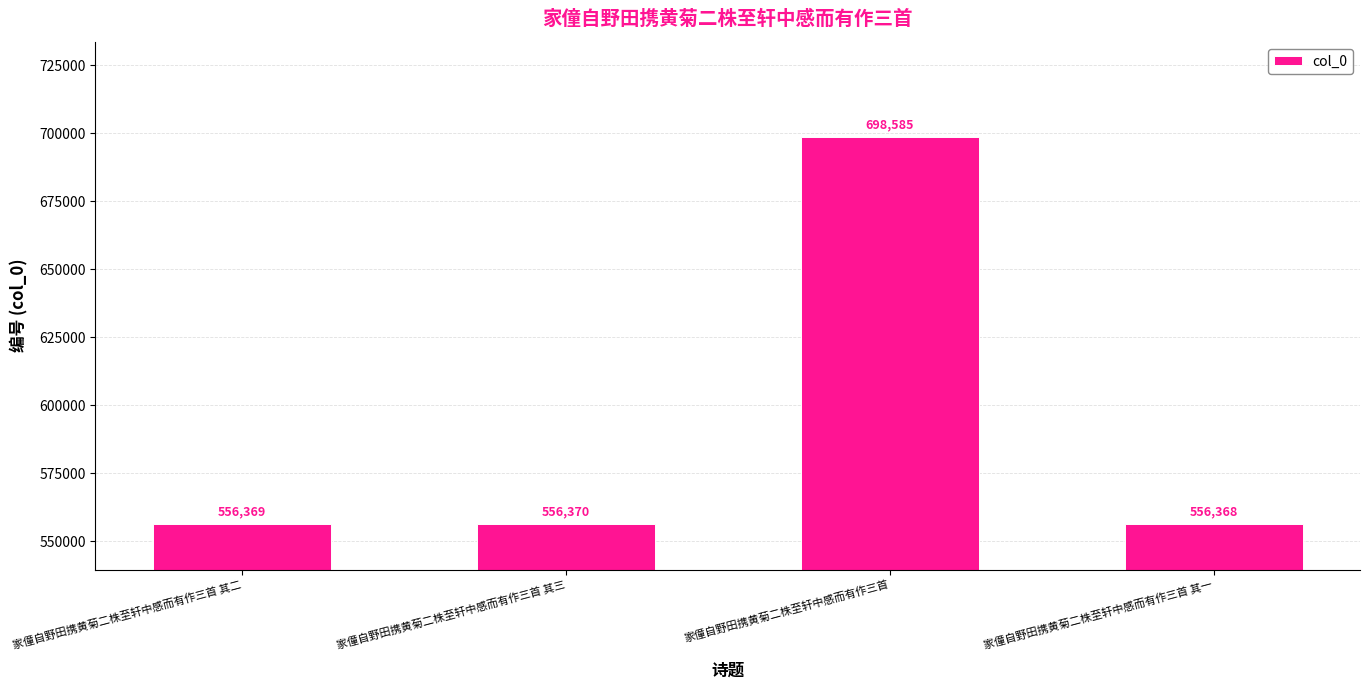

What is the difference between the maximum and minimum values?

142217